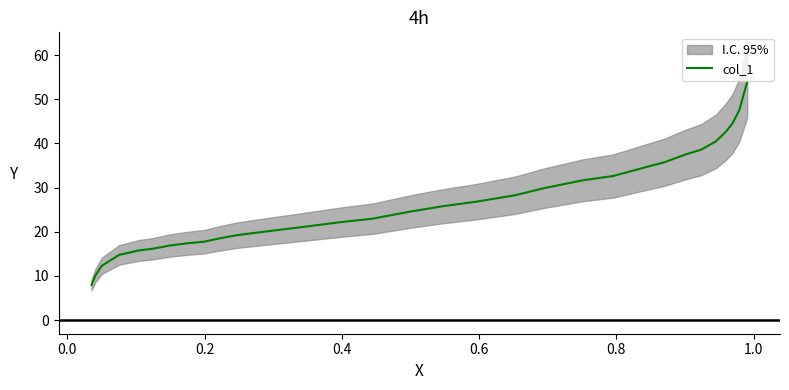

What is the value of the 24th point from the left?

17.7